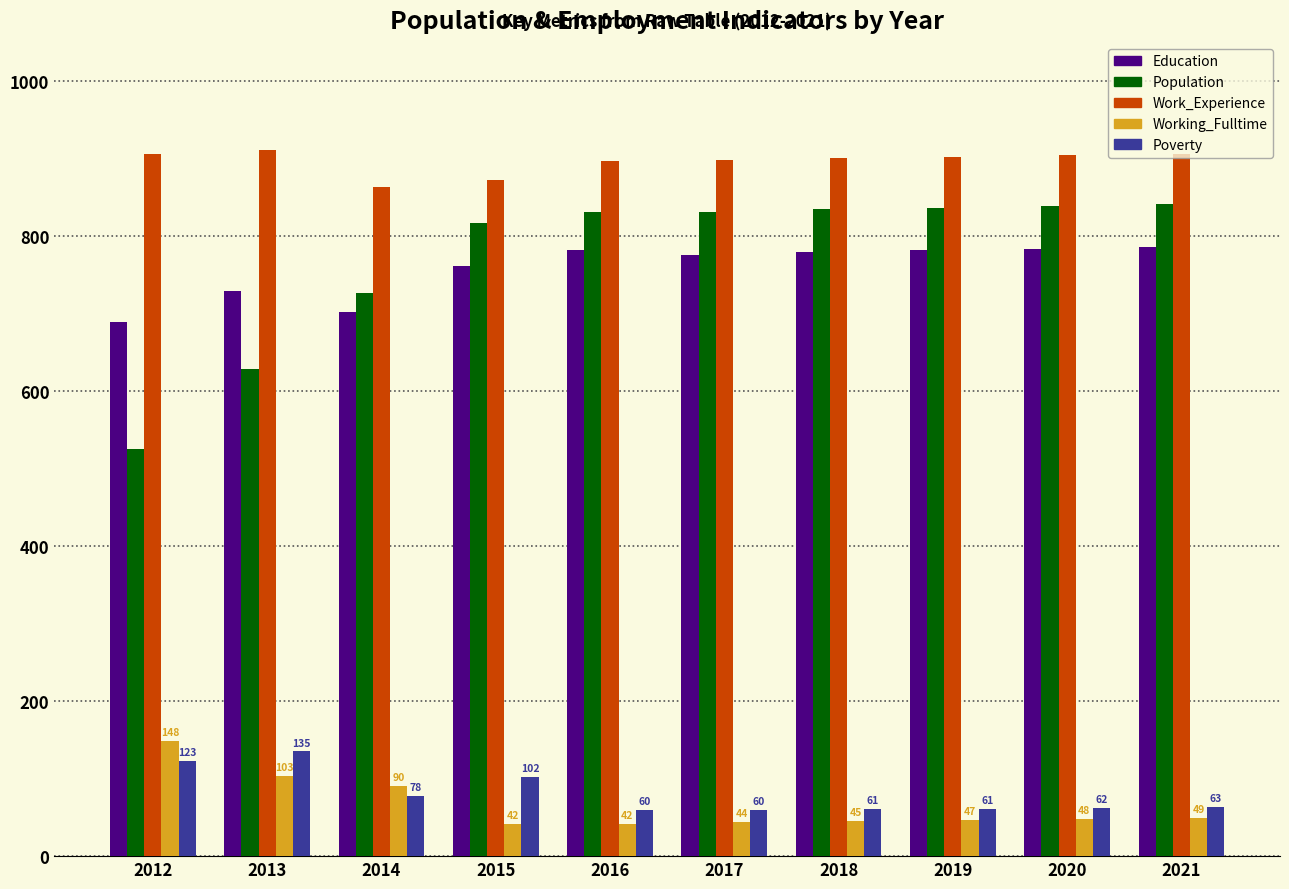

True or false: Work_Experience has a value of 863 at 2014.

True